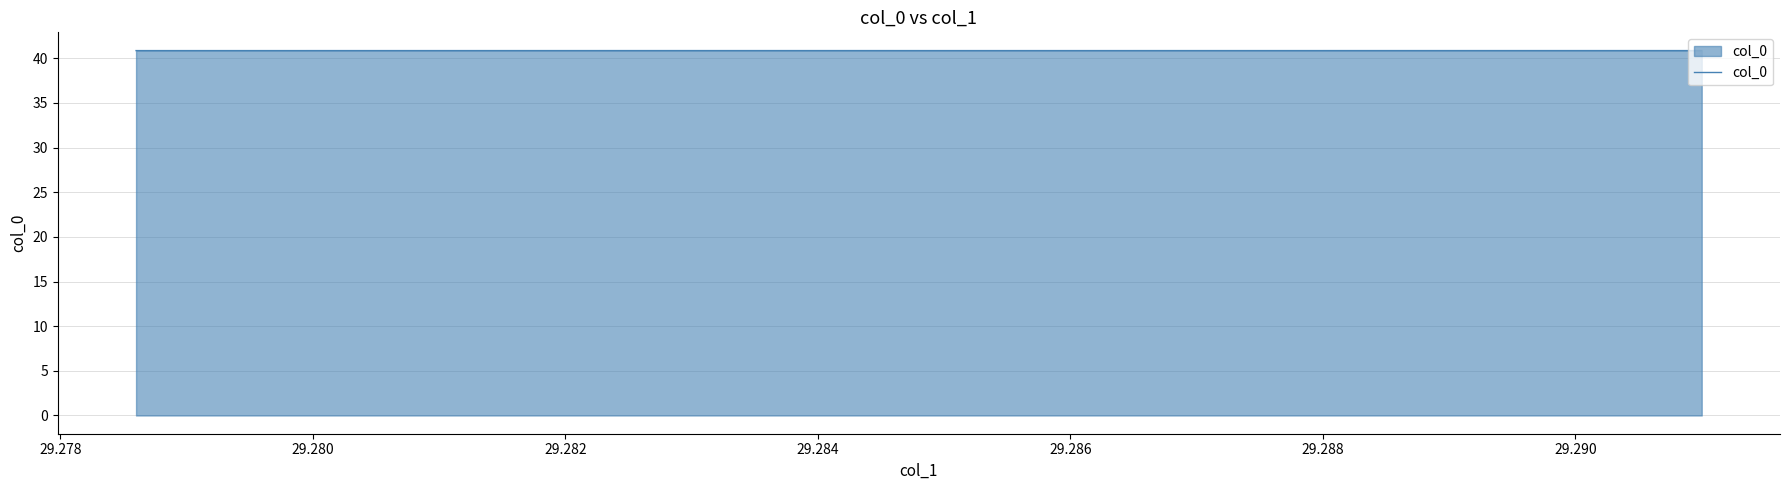

True or false: there are more than 2 points higher than both neighbors.

False